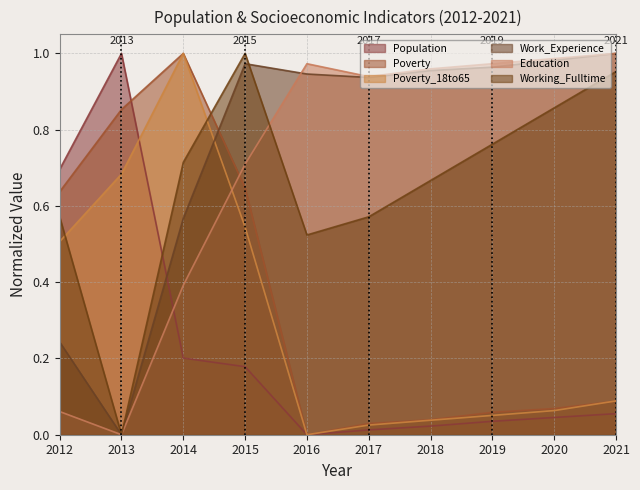

Which series changed the most between 2016 and 2020?

Working_Fulltime